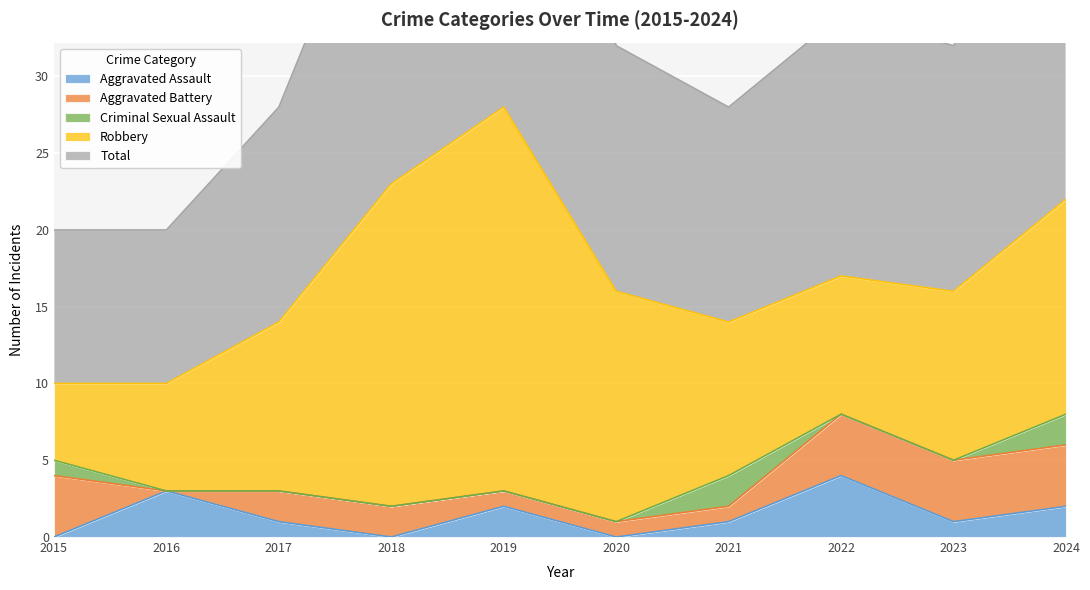

Is it true that Robbery equals 7 at 2016?

True